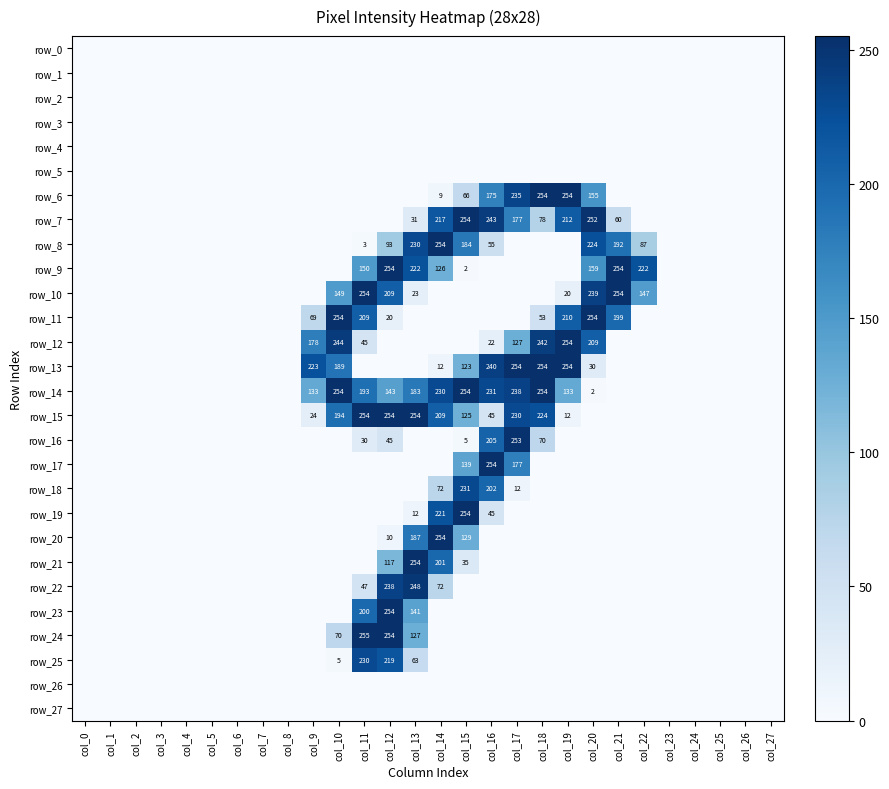

At col_22, list the series in order from largest to smallest.

row_9, row_10, row_8, row_0, row_1, row_2, row_3, row_4, row_5, row_6, row_7, row_11, row_12, row_13, row_14, row_15, row_16, row_17, row_18, row_19, row_20, row_21, row_22, row_23, row_24, row_25, row_26, row_27